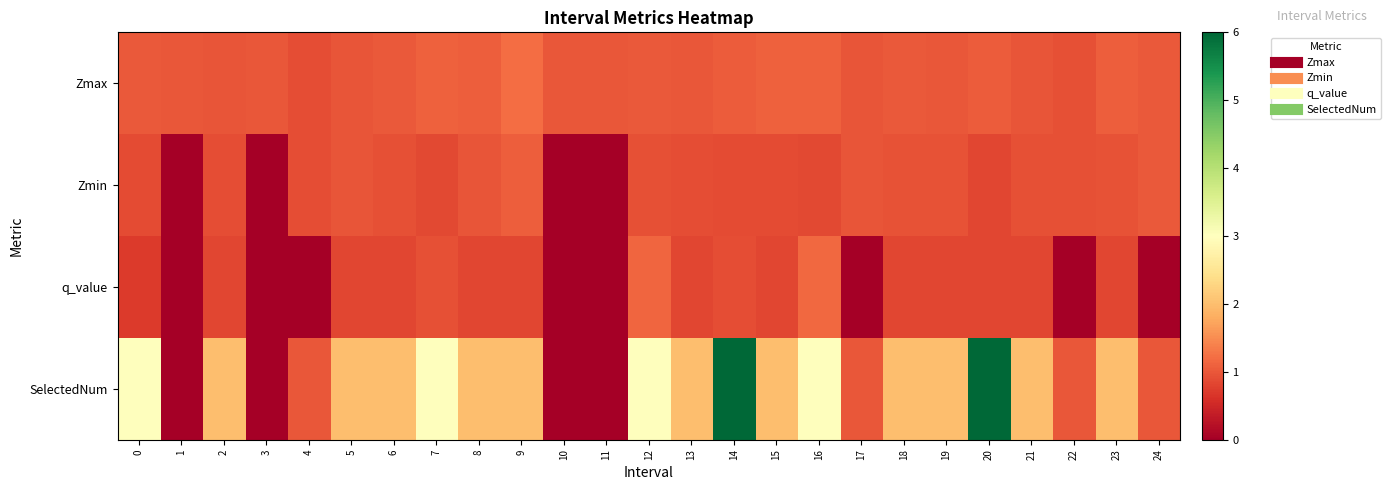

Reading left to right, extract all data points from this chart.

Zmax: 0=1.0	1=1.0	2=1.0	3=1.0	4=0.9	5=1.0	6=1.0	7=1.1	8=1.1	9=1.2	10=1.0	11=1.0	12=1.0	13=1.0	14=1.0	15=1.1	16=1.1	17=1.0	18=1.0	19=1.0	20=1.0	21=1.0	22=0.9	23=1.1	24=1.0
Zmin: 0=0.9	1=0.0	2=0.9	3=0.0	4=0.9	5=1.0	6=0.9	7=0.9	8=1.0	9=1.1	10=0.0	11=0.0	12=0.9	13=0.9	14=0.9	15=0.9	16=0.9	17=1.0	18=1.0	19=0.9	20=0.8	21=0.9	22=0.9	23=0.9	24=1.0
q_value: 0=0.7	1=0.0	2=0.8	3=0.0	4=0.0	5=0.8	6=0.8	7=0.9	8=0.8	9=0.8	10=0.0	11=0.0	12=1.1	13=0.8	14=0.9	15=0.8	16=1.2	17=0.0	18=0.8	19=0.8	20=0.8	21=0.8	22=0.0	23=0.8	24=0.0
SelectedNum: 0=3.0	1=0.0	2=2.0	3=0.0	4=1.0	5=2.0	6=2.0	7=3.0	8=2.0	9=2.0	10=0.0	11=0.0	12=3.0	13=2.0	14=6.0	15=2.0	16=3.0	17=1.0	18=2.0	19=2.0	20=6.0	21=2.0	22=1.0	23=2.0	24=1.0